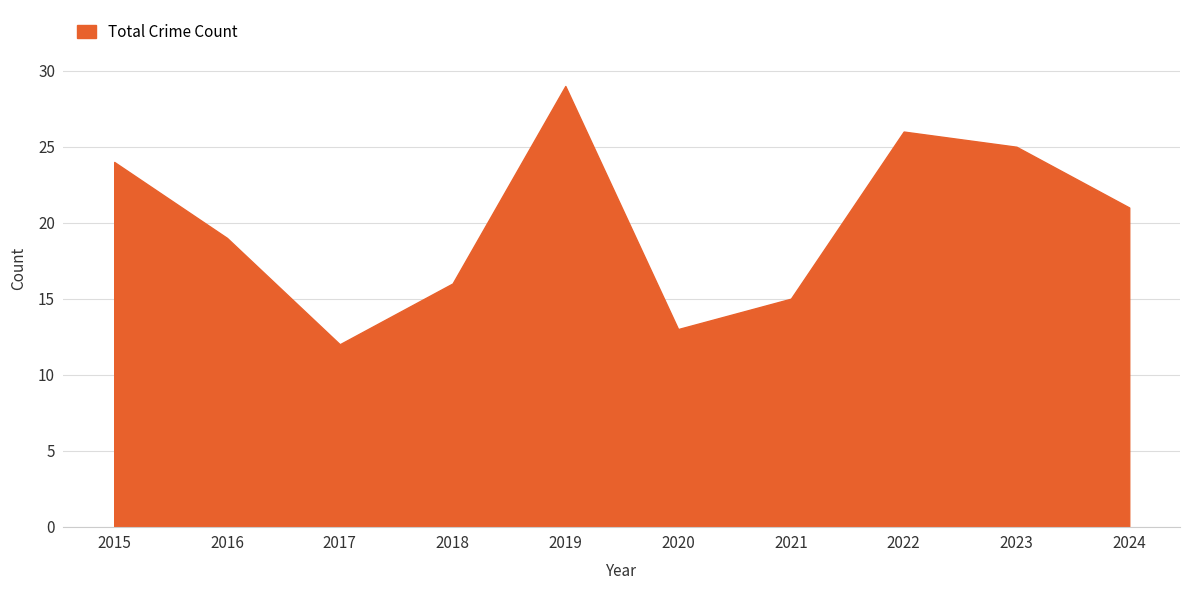

Is it true that the value at 2015 is 13?

False